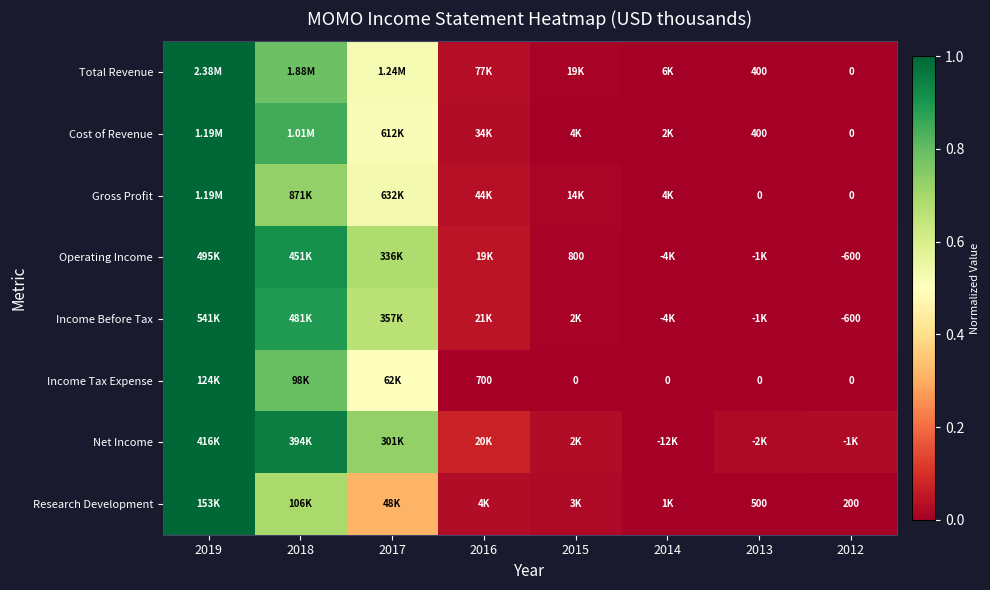

Count the number of categories in the chart.

8